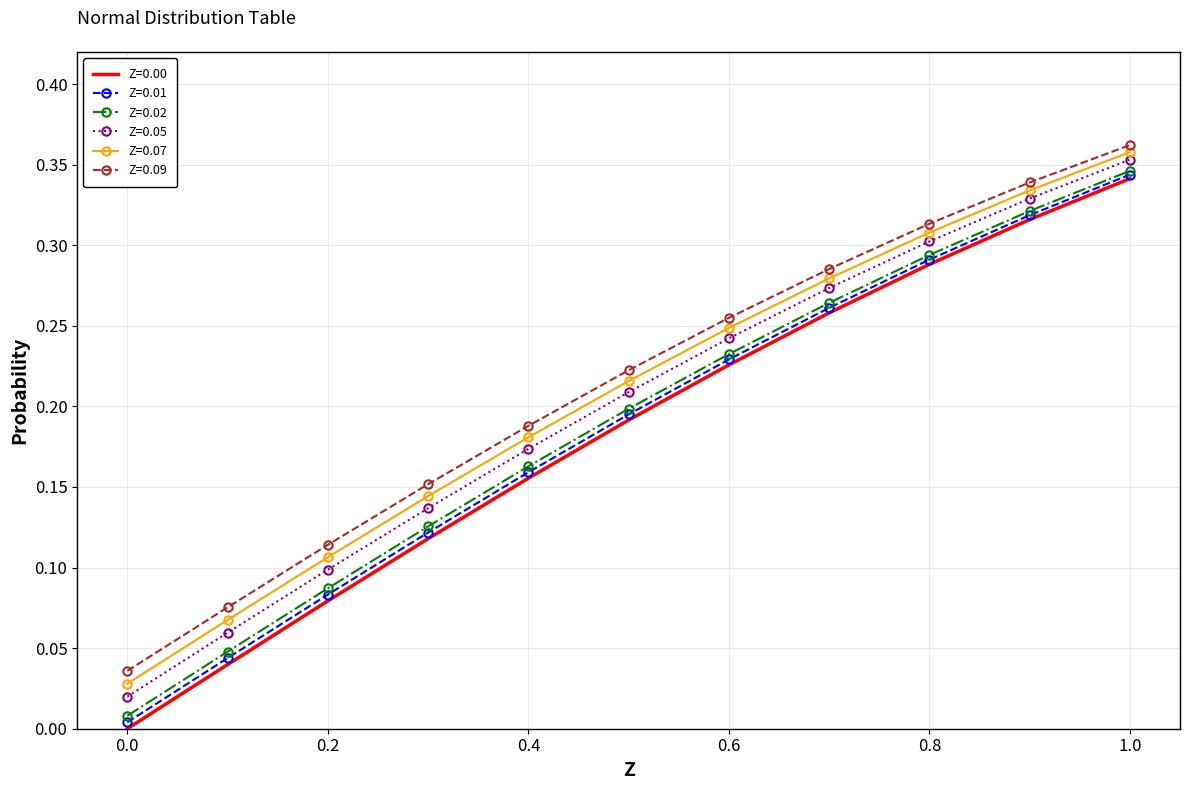

True or false: Z=0.01 and Z=0.09 cross at least once.

False